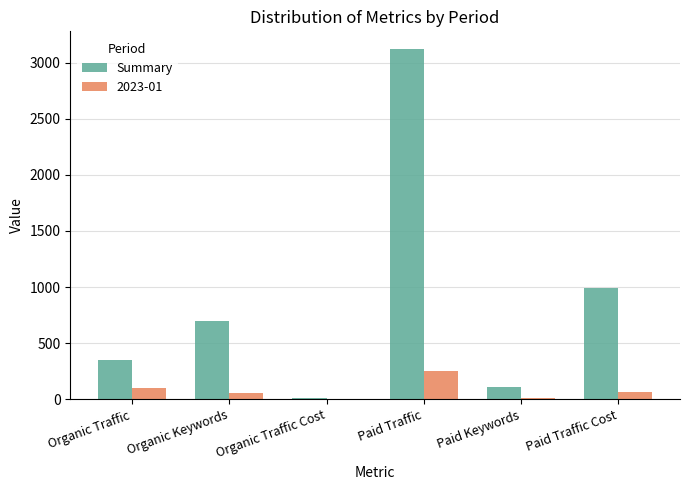

The value of 2023-01 at Paid Traffic is 253. True or false?

True